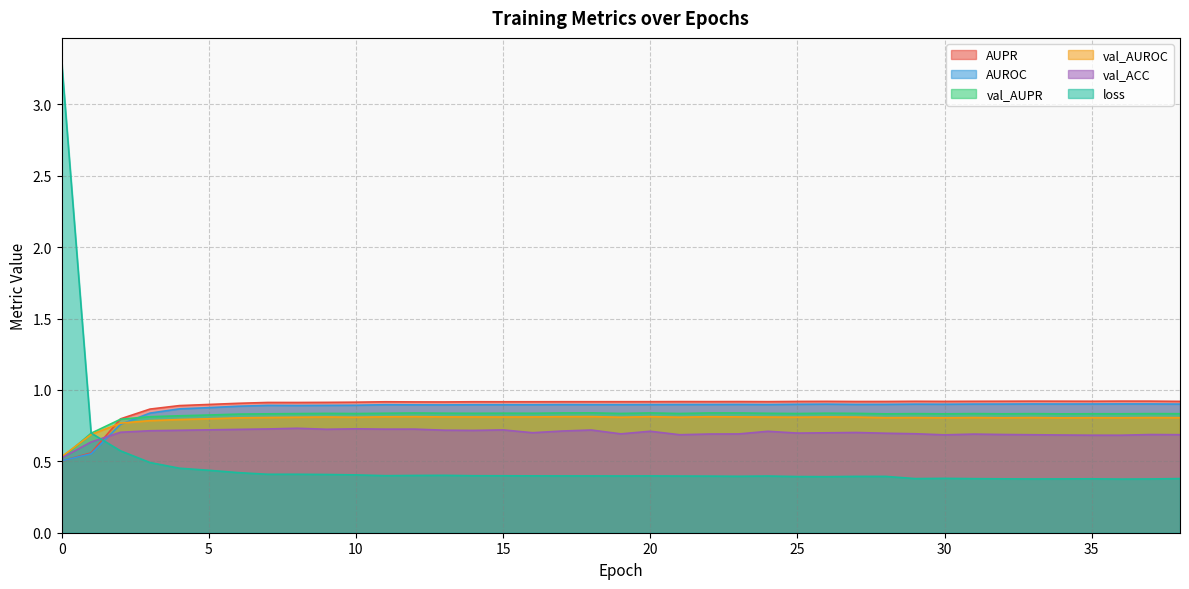

Reading right to left, list all the values displayed in this chart.

AUPR: 38=0.9	37=0.9	36=0.9	35=0.9	34=0.9	33=0.9	32=0.9	31=0.9	30=0.9	29=0.9	28=0.9	27=0.9	26=0.9	25=0.9	24=0.9	23=0.9	22=0.9	21=0.9	20=0.9	19=0.9	18=0.9	17=0.9	16=0.9	15=0.9	14=0.9	13=0.9	12=0.9	11=0.9	10=0.9	9=0.9	8=0.9	7=0.9	6=0.9	5=0.9	4=0.9	3=0.9	2=0.8	1=0.6	0=0.5
AUROC: 38=0.9	37=0.9	36=0.9	35=0.9	34=0.9	33=0.9	32=0.9	31=0.9	30=0.9	29=0.9	28=0.9	27=0.9	26=0.9	25=0.9	24=0.9	23=0.9	22=0.9	21=0.9	20=0.9	19=0.9	18=0.9	17=0.9	16=0.9	15=0.9	14=0.9	13=0.9	12=0.9	11=0.9	10=0.9	9=0.9	8=0.9	7=0.9	6=0.9	5=0.9	4=0.9	3=0.8	2=0.8	1=0.6	0=0.5
val_AUPR: 38=0.8	37=0.8	36=0.8	35=0.8	34=0.8	33=0.8	32=0.8	31=0.8	30=0.8	29=0.8	28=0.8	27=0.8	26=0.8	25=0.8	24=0.8	23=0.8	22=0.8	21=0.8	20=0.8	19=0.8	18=0.8	17=0.8	16=0.8	15=0.8	14=0.8	13=0.8	12=0.8	11=0.8	10=0.8	9=0.8	8=0.8	7=0.8	6=0.8	5=0.8	4=0.8	3=0.8	2=0.8	1=0.7	0=0.5
val_AUROC: 38=0.8	37=0.8	36=0.8	35=0.8	34=0.8	33=0.8	32=0.8	31=0.8	30=0.8	29=0.8	28=0.8	27=0.8	26=0.8	25=0.8	24=0.8	23=0.8	22=0.8	21=0.8	20=0.8	19=0.8	18=0.8	17=0.8	16=0.8	15=0.8	14=0.8	13=0.8	12=0.8	11=0.8	10=0.8	9=0.8	8=0.8	7=0.8	6=0.8	5=0.8	4=0.8	3=0.8	2=0.8	1=0.7	0=0.5
val_ACC: 38=0.7	37=0.7	36=0.7	35=0.7	34=0.7	33=0.7	32=0.7	31=0.7	30=0.7	29=0.7	28=0.7	27=0.7	26=0.7	25=0.7	24=0.7	23=0.7	22=0.7	21=0.7	20=0.7	19=0.7	18=0.7	17=0.7	16=0.7	15=0.7	14=0.7	13=0.7	12=0.7	11=0.7	10=0.7	9=0.7	8=0.7	7=0.7	6=0.7	5=0.7	4=0.7	3=0.7	2=0.7	1=0.6	0=0.5
loss: 38=0.4	37=0.4	36=0.4	35=0.4	34=0.4	33=0.4	32=0.4	31=0.4	30=0.4	29=0.4	28=0.4	27=0.4	26=0.4	25=0.4	24=0.4	23=0.4	22=0.4	21=0.4	20=0.4	19=0.4	18=0.4	17=0.4	16=0.4	15=0.4	14=0.4	13=0.4	12=0.4	11=0.4	10=0.4	9=0.4	8=0.4	7=0.4	6=0.4	5=0.4	4=0.5	3=0.5	2=0.6	1=0.7	0=3.3